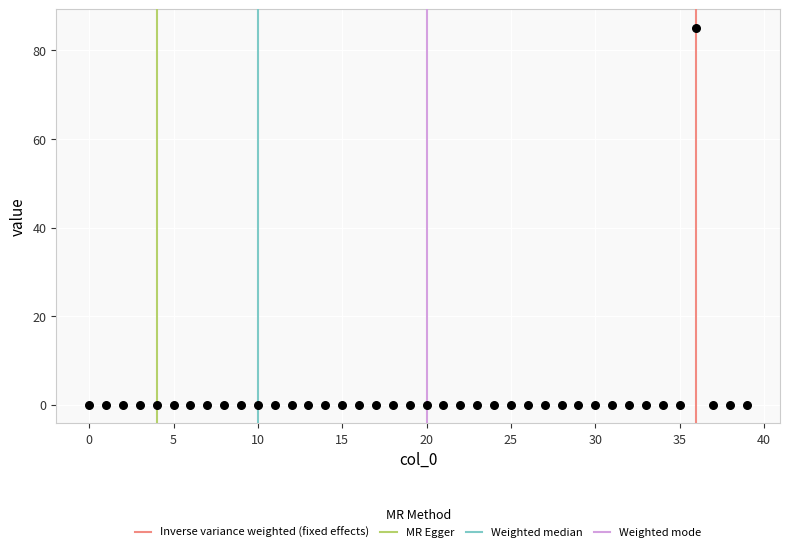

What is the range of Y values (max minus min)?

85